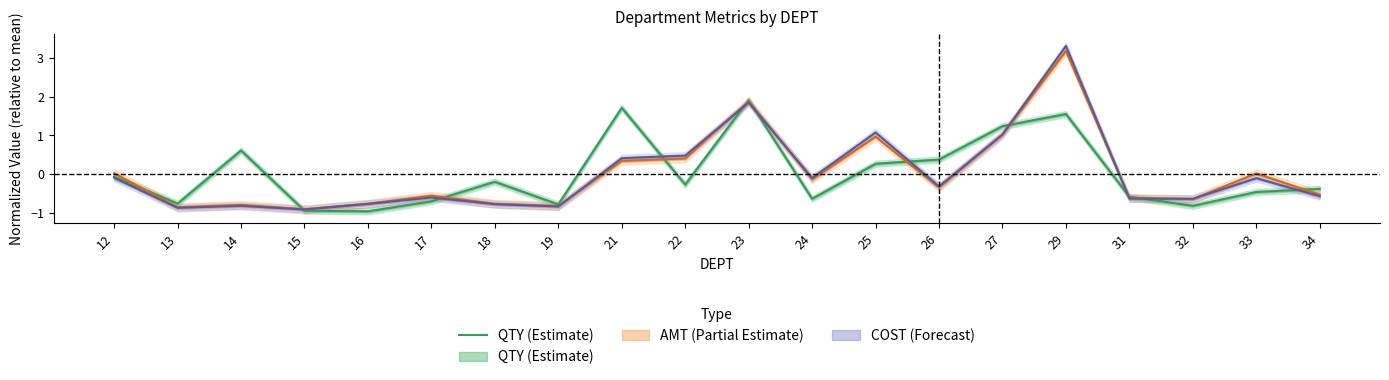

What is the smallest value displayed?

-1.0